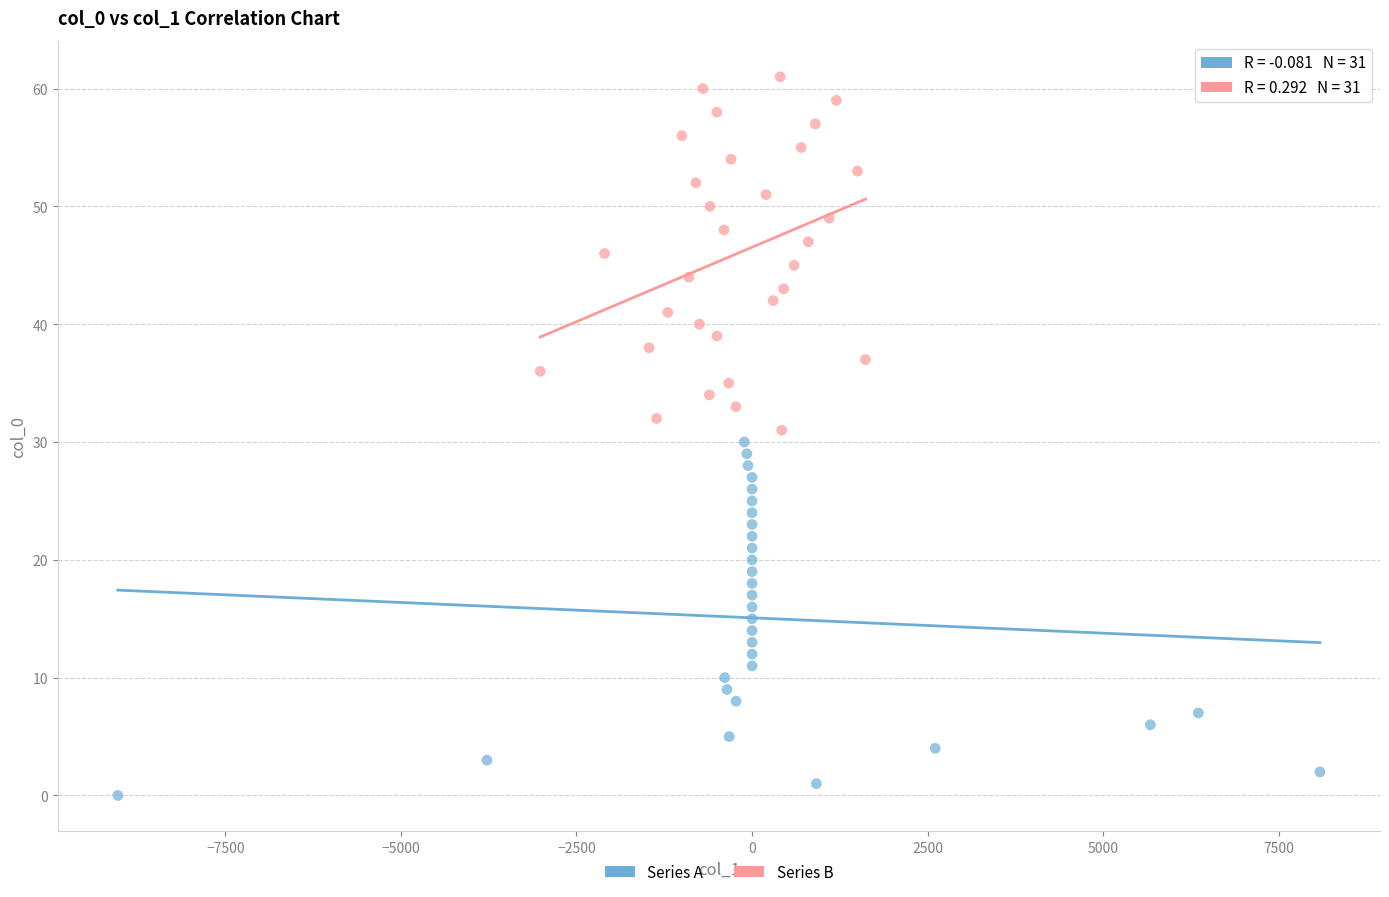

Which series reaches the maximum Y coordinate?

Series B